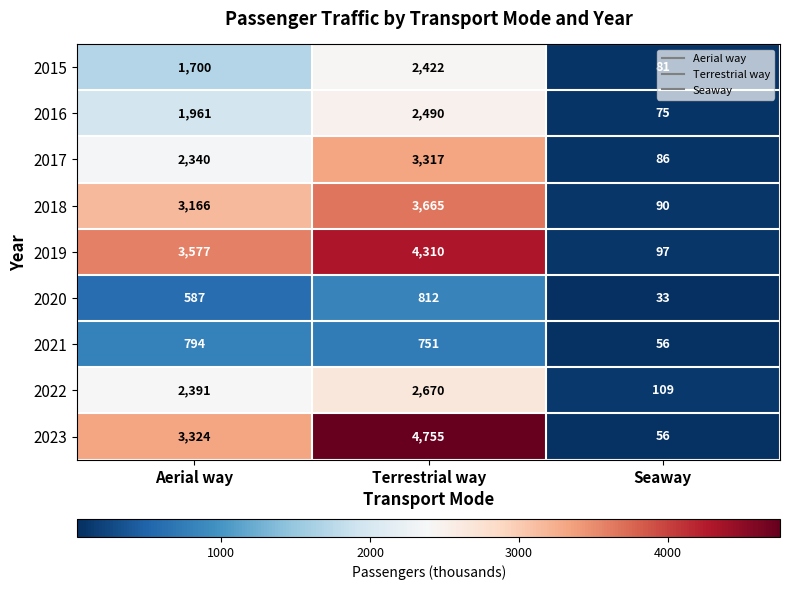

Which series has the largest range (max minus min)?

2023